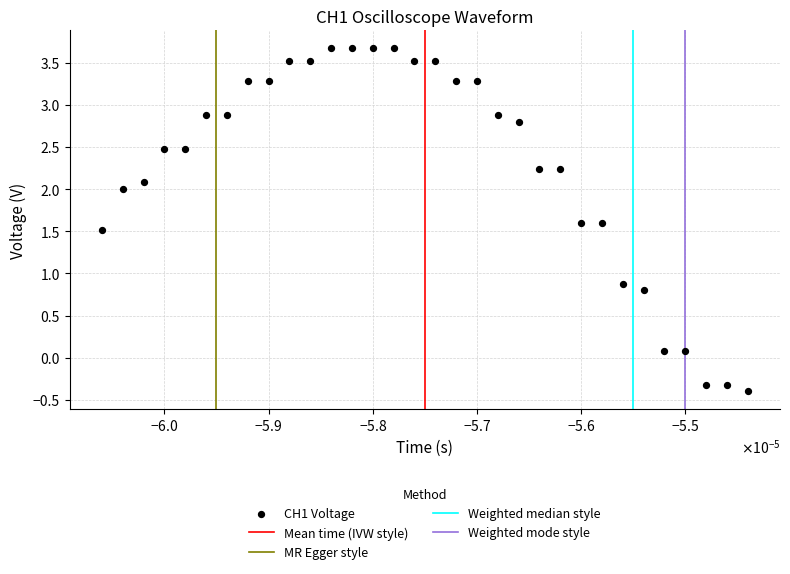

What is the range of Y values (max minus min)?

4.1